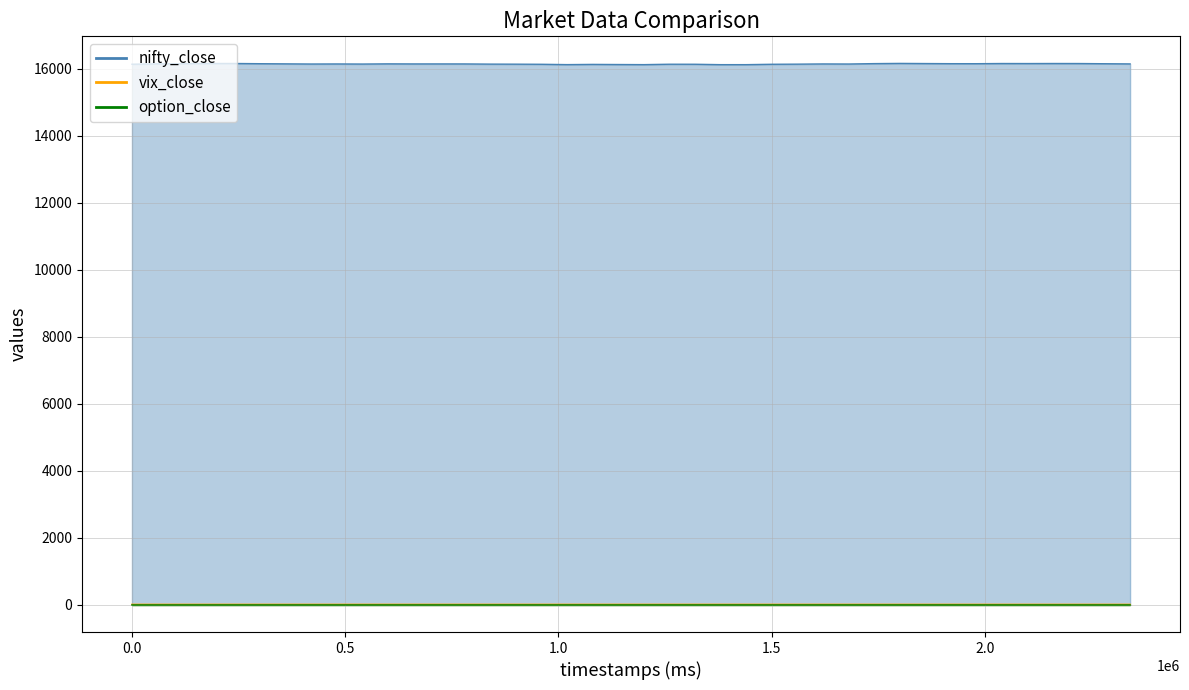

True or false: nifty_close and vix_close intersect in this chart.

False